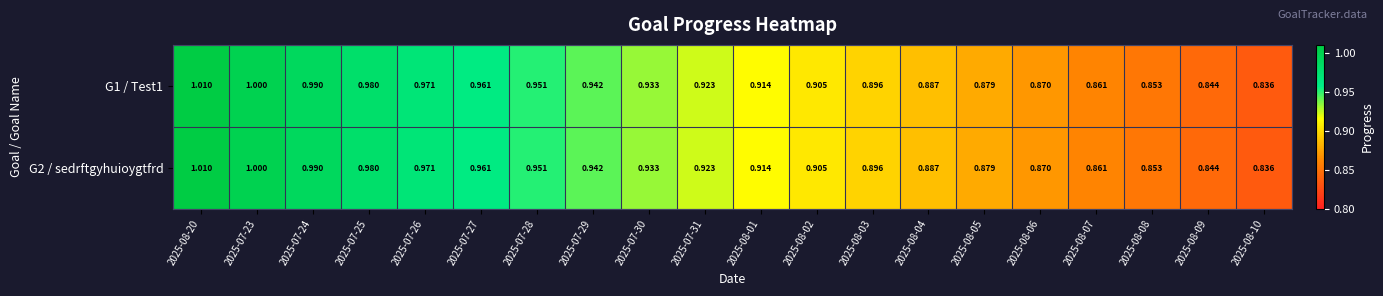

Is the value of G2 / sedrftgyhuioygtfrd at 2025-08-04 greater than the value of G1 / Test1 at 2025-07-27?

No